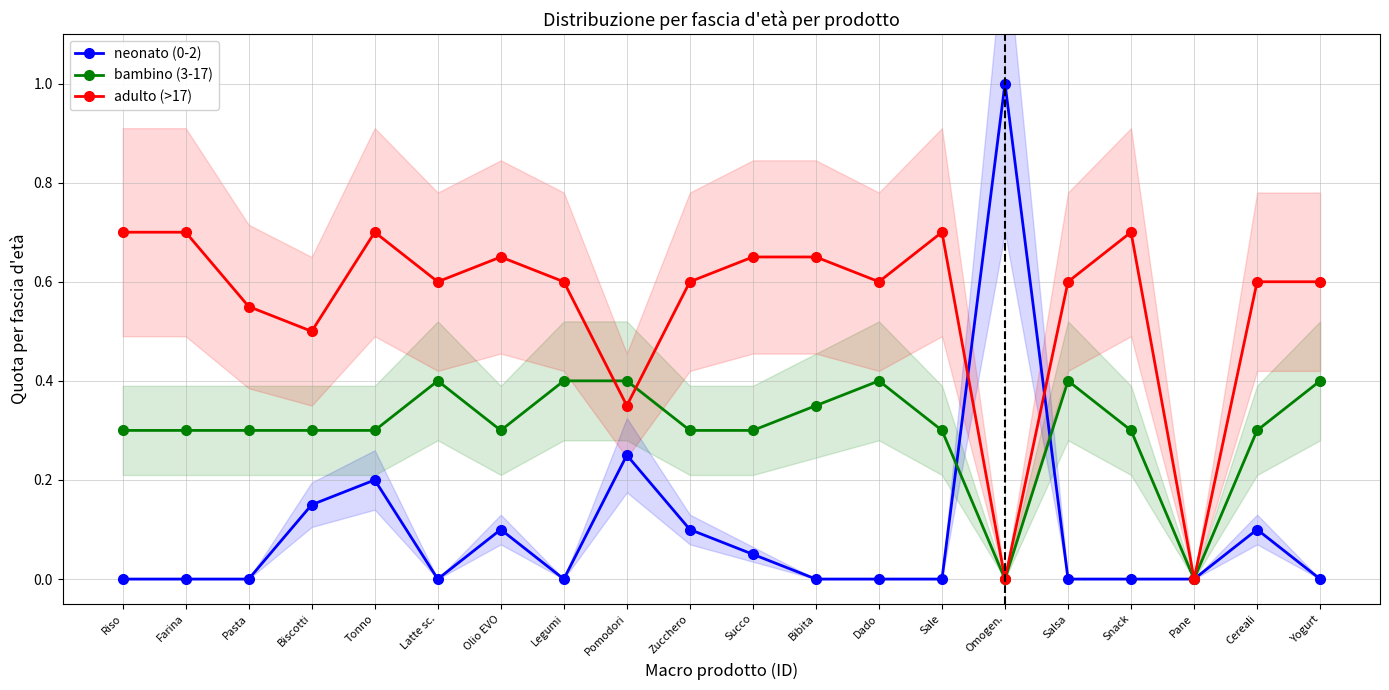

Reading right to left, what are all the values shown in this chart?

neonato (0-2): Yogurt=0.0	Cereali=0.1	Pane=0.0	Snack=0.0	Salsa=0.0	Omogen.=1.0	Sale=0.0	Dado=0.0	Bibita=0.0	Succo=0.1	Zucchero=0.1	Pomodori=0.2	Legumi=0.0	Olio EVO=0.1	Latte sc.=0.0	Tonno=0.2	Biscotti=0.1	Pasta=0.0	Farina=0.0	Riso=0.0
bambino (3-17): Yogurt=0.4	Cereali=0.3	Pane=0.0	Snack=0.3	Salsa=0.4	Omogen.=0.0	Sale=0.3	Dado=0.4	Bibita=0.3	Succo=0.3	Zucchero=0.3	Pomodori=0.4	Legumi=0.4	Olio EVO=0.3	Latte sc.=0.4	Tonno=0.3	Biscotti=0.3	Pasta=0.3	Farina=0.3	Riso=0.3
adulto (>17): Yogurt=0.6	Cereali=0.6	Pane=0.0	Snack=0.7	Salsa=0.6	Omogen.=0.0	Sale=0.7	Dado=0.6	Bibita=0.7	Succo=0.7	Zucchero=0.6	Pomodori=0.3	Legumi=0.6	Olio EVO=0.7	Latte sc.=0.6	Tonno=0.7	Biscotti=0.5	Pasta=0.6	Farina=0.7	Riso=0.7